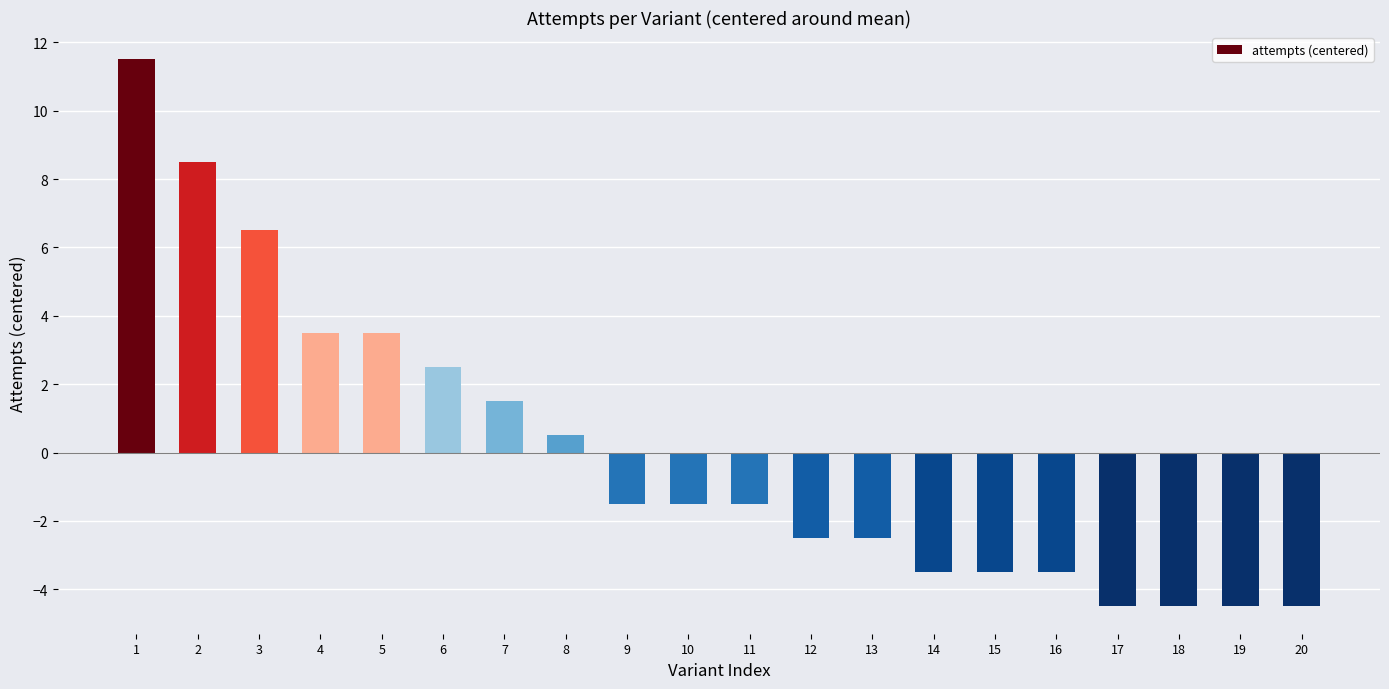

What is the change in value from 9 to 12?

-1.0